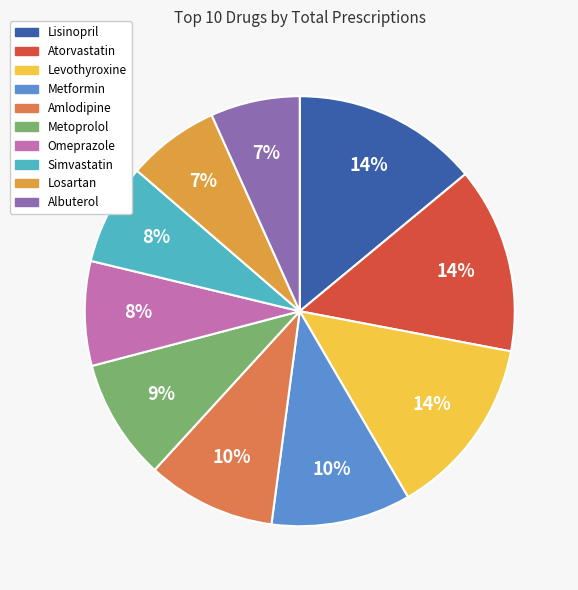

To the nearest percent, what is the difference between the Losartan and Omeprazole slice percentages?

1%